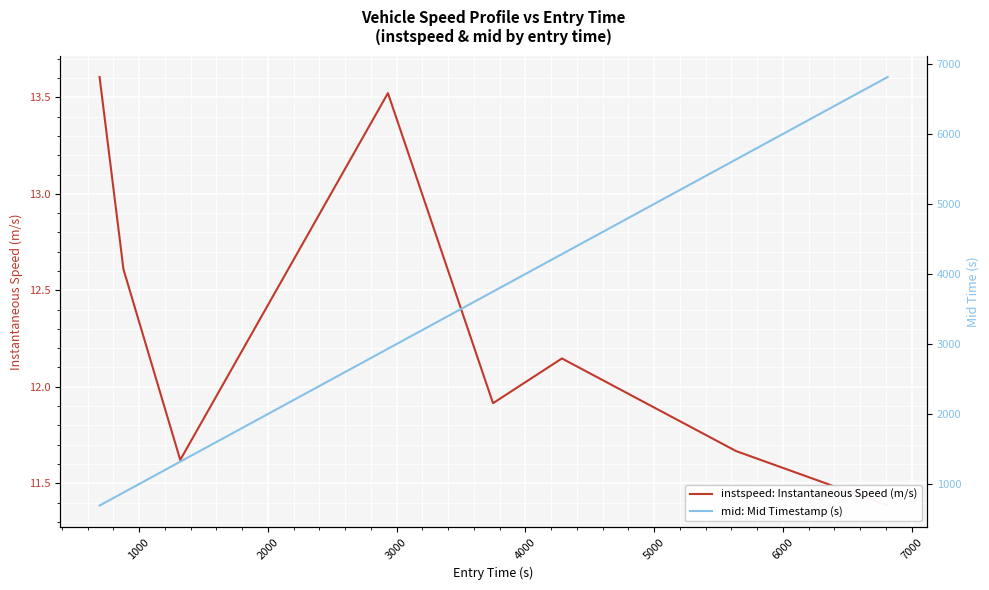

Rank the series by their maximum value, from lowest to highest.

instspeed: Instantaneous Speed (m/s), mid: Mid Timestamp (s)